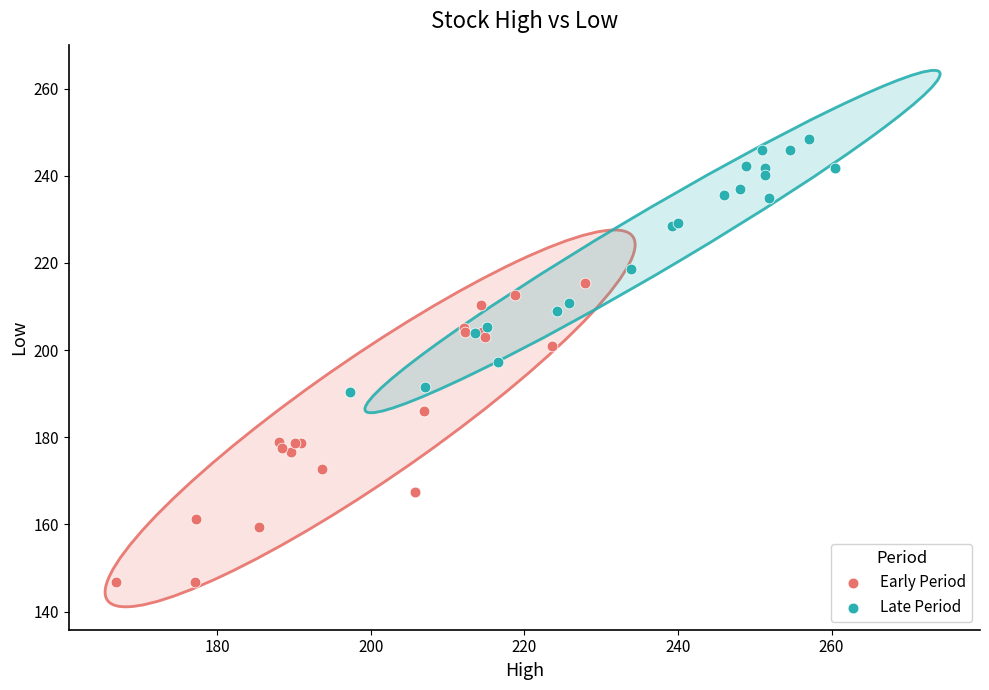

What are all the series names shown in the legend?

Early Period, Late Period